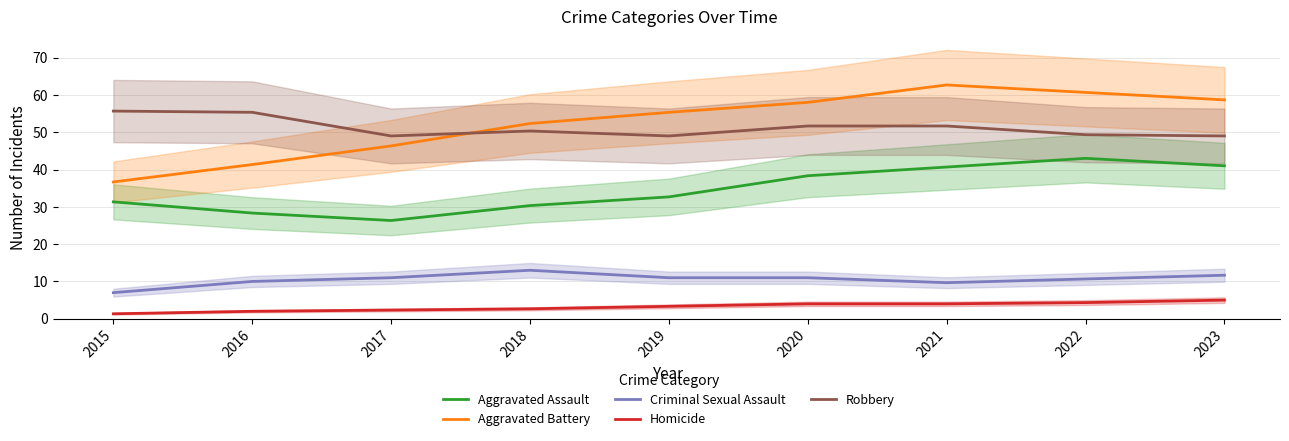

True or false: Aggravated Battery has a value of 19.0 at 2015.

False